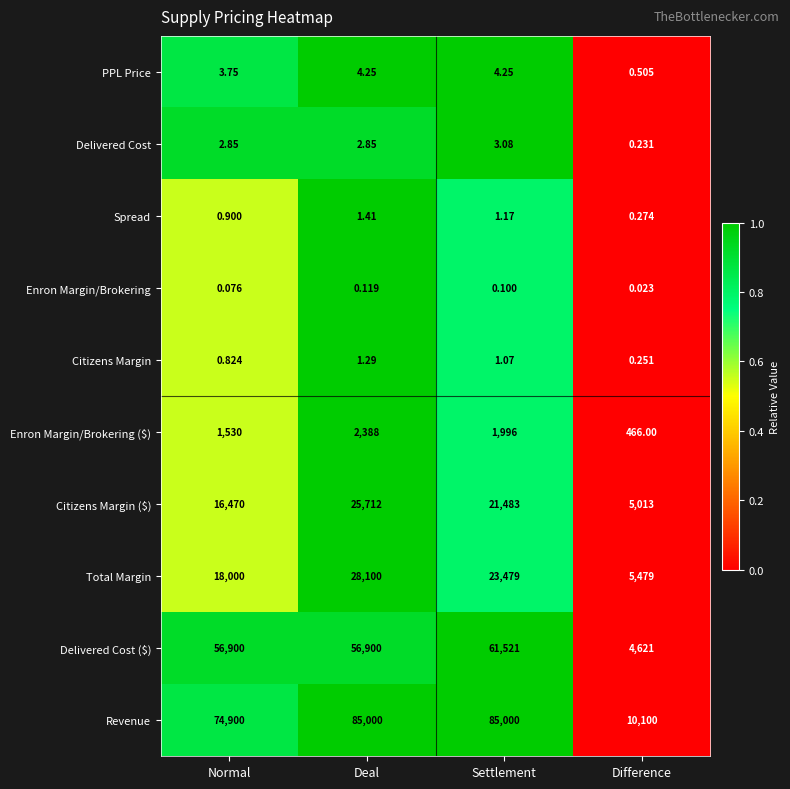

Which series has the widest spread of values?

Revenue